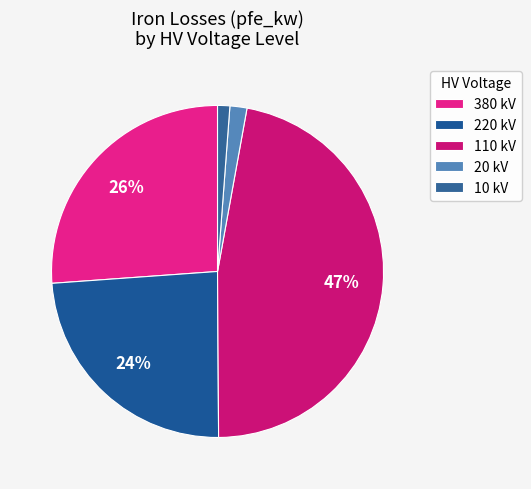

What is the largest slice in the pie chart?

110 kV